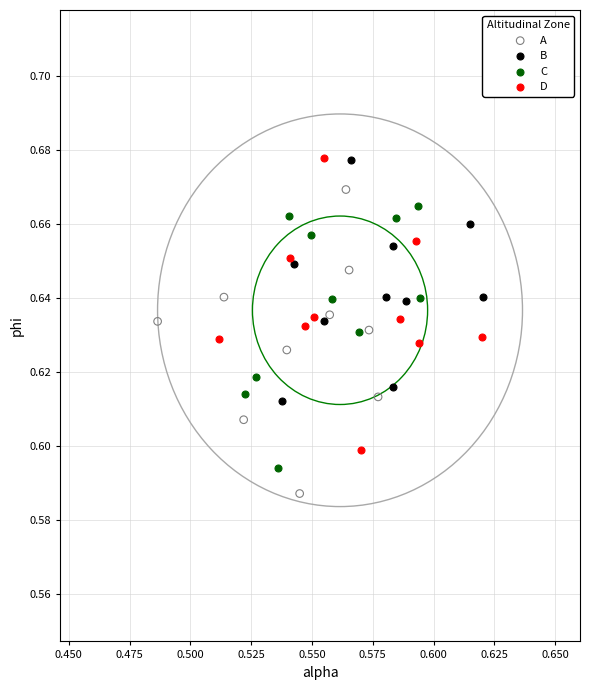

Which series contains the lowest Y value?

A